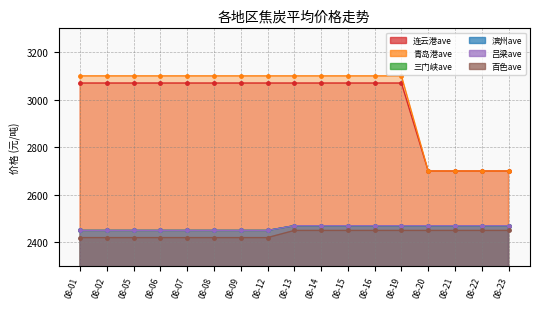

Which series has the largest range (max minus min)?

青岛港ave